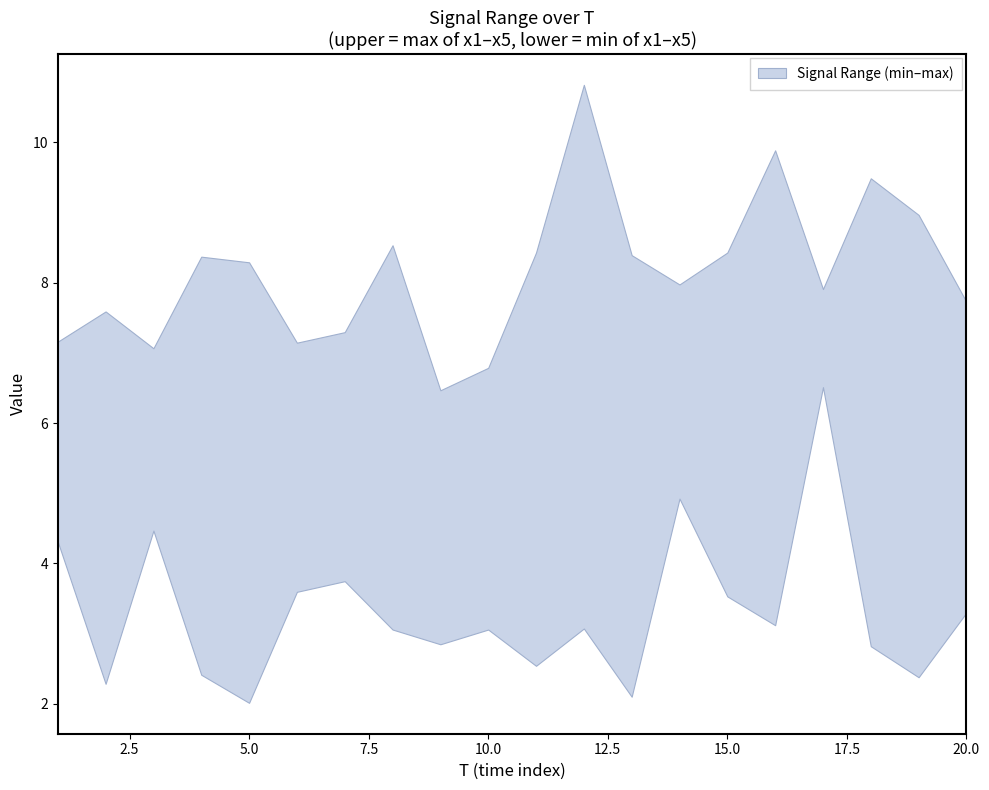

True or false: lower and upper intersect in this chart.

False